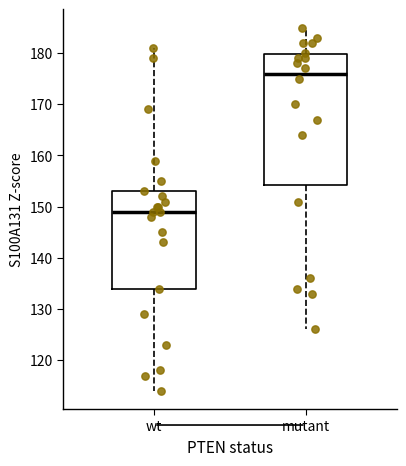

Where does the upper whisker of the box for mutant end on the y-axis? The values are not printed on the chart, so give them approximately, as read against the axis.

185